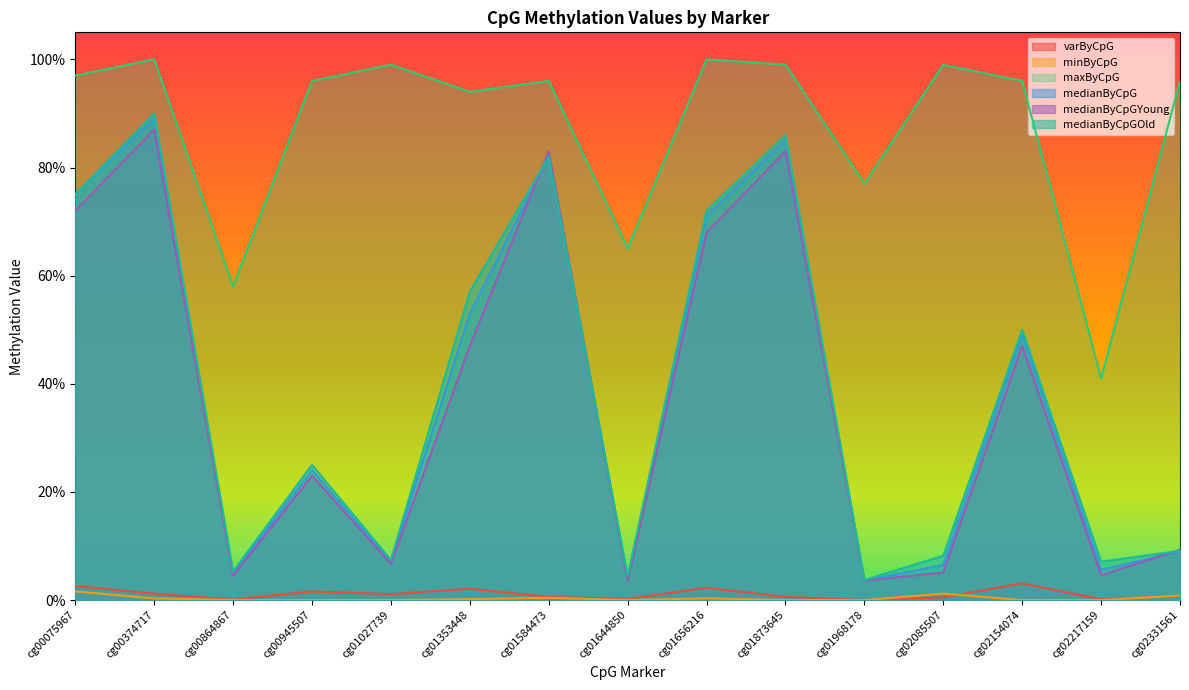

List the series in order of their peak value, highest first.

maxByCpG, medianByCpGOld, medianByCpG, medianByCpGYoung, varByCpG, minByCpG